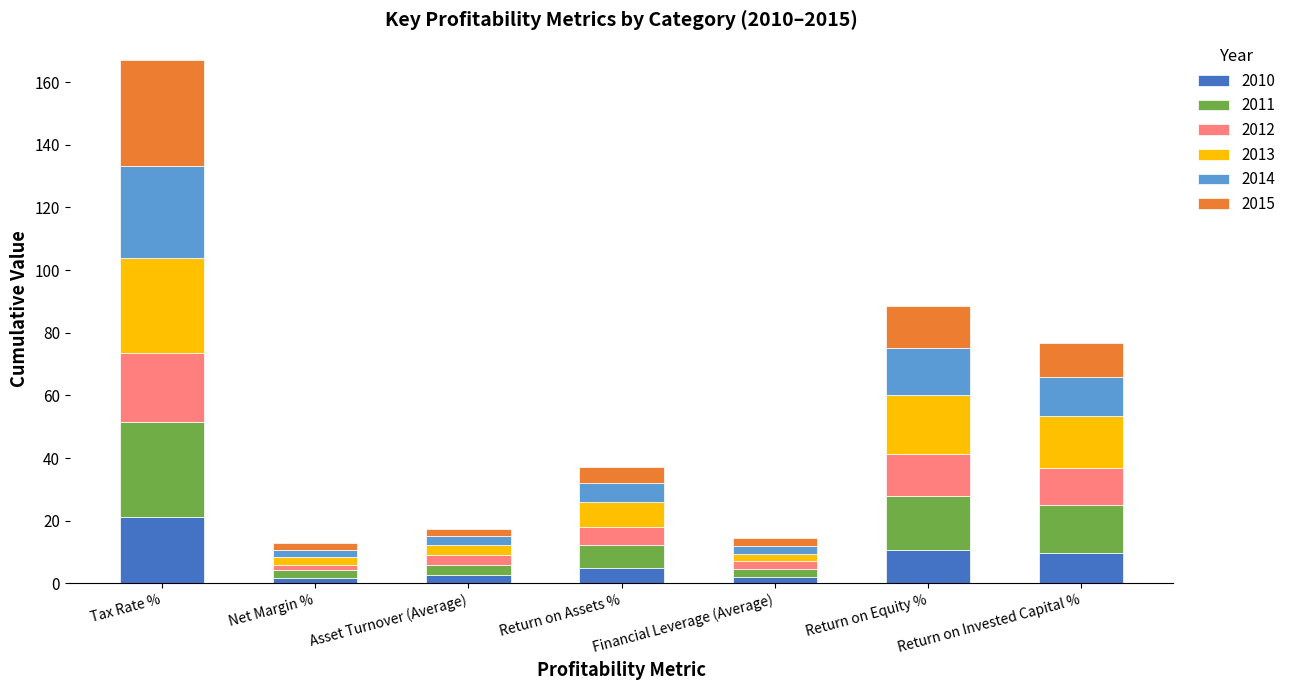

What is the sum of all 2010 values?

53.1